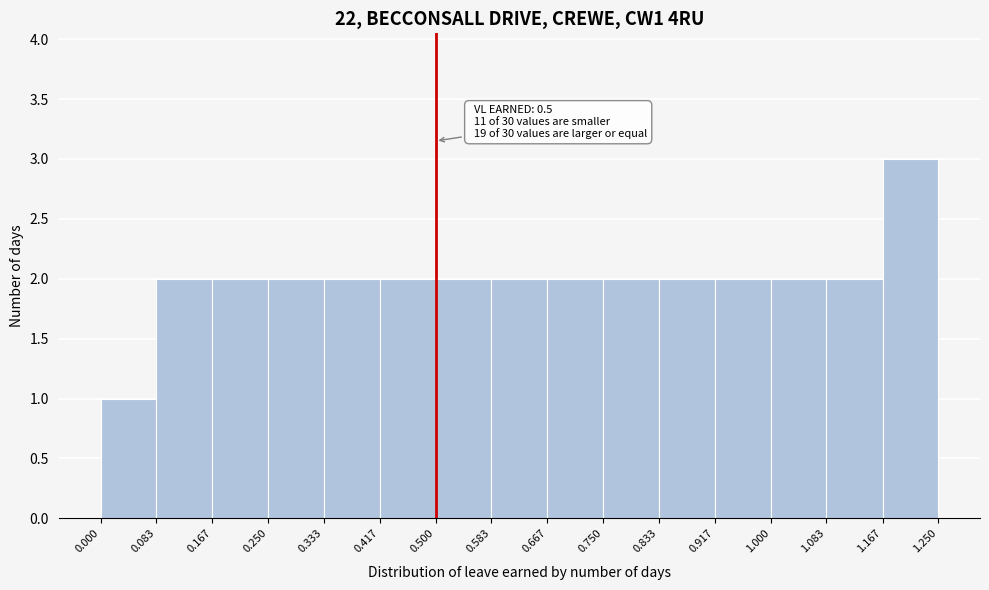

Over which range of the x-axis is the bar tallest?

1.167 to 1.250